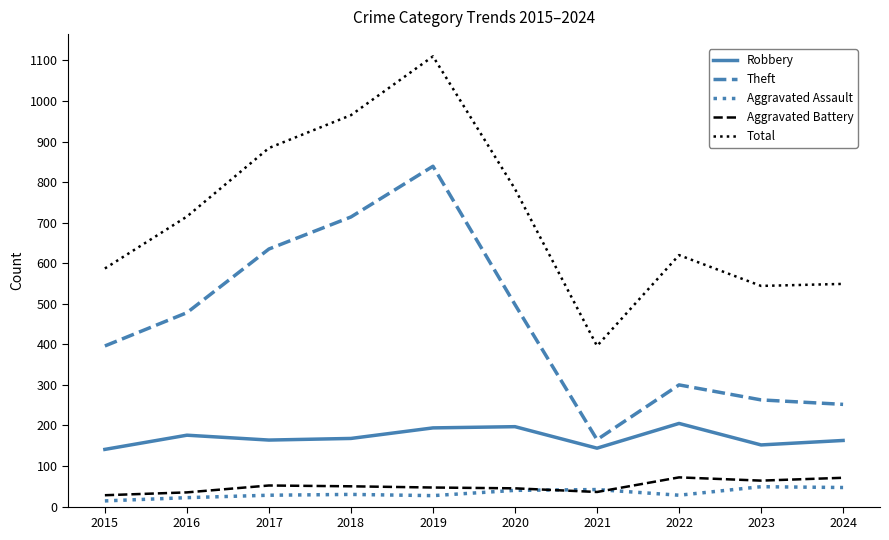

True or false: Total has a value of 880 at 2022.

False